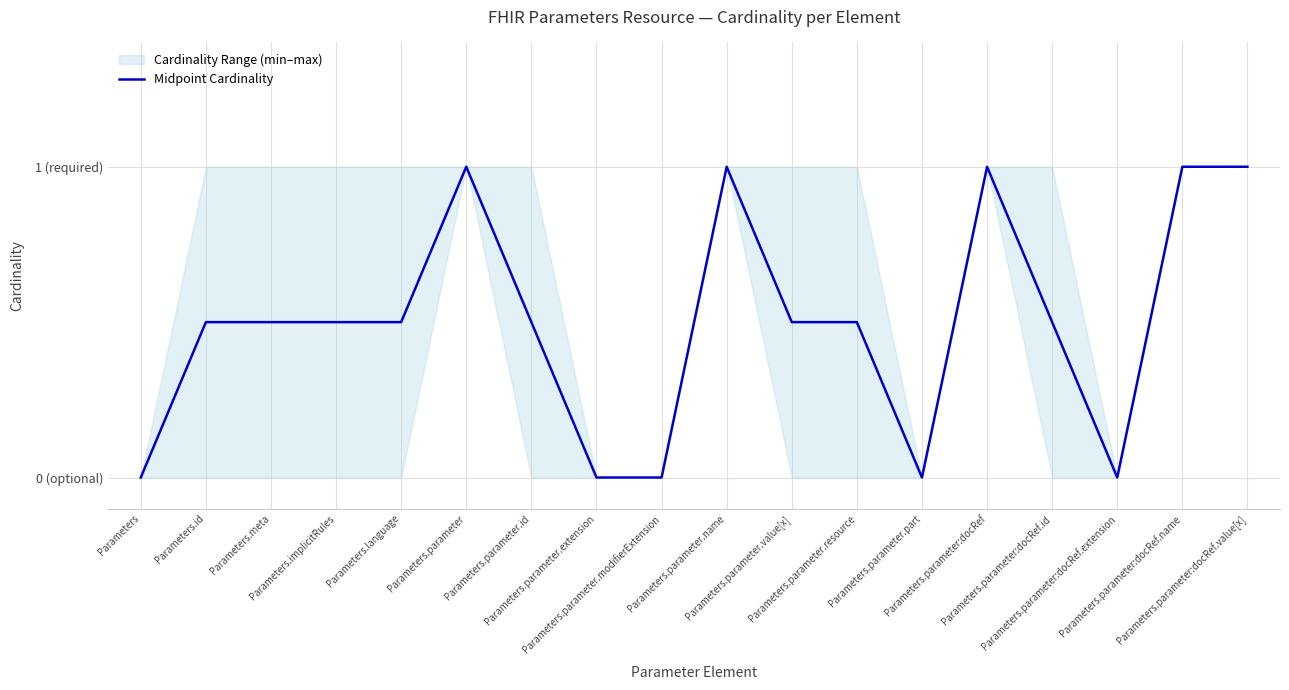

How many positive values are there?

13